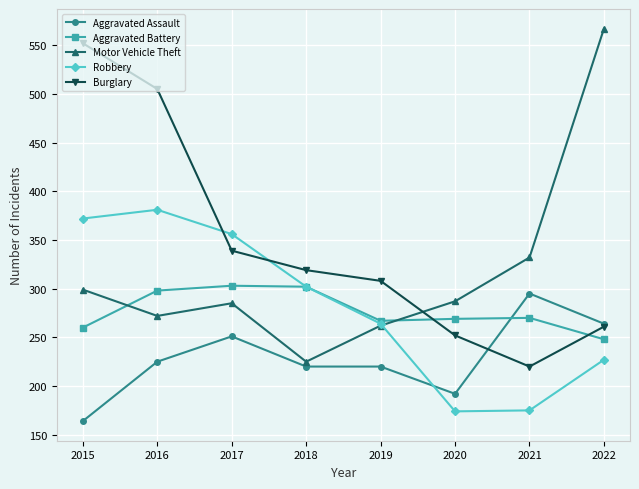

What is the spread (max minus min) of values at 2022?

340